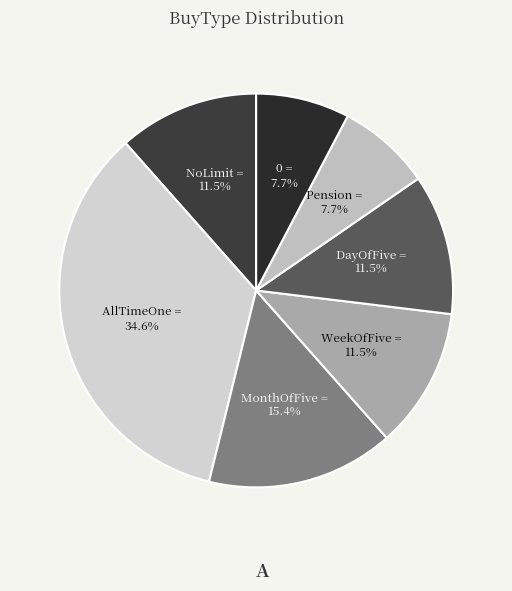

Which category has the biggest portion of the pie?

AllTimeOne